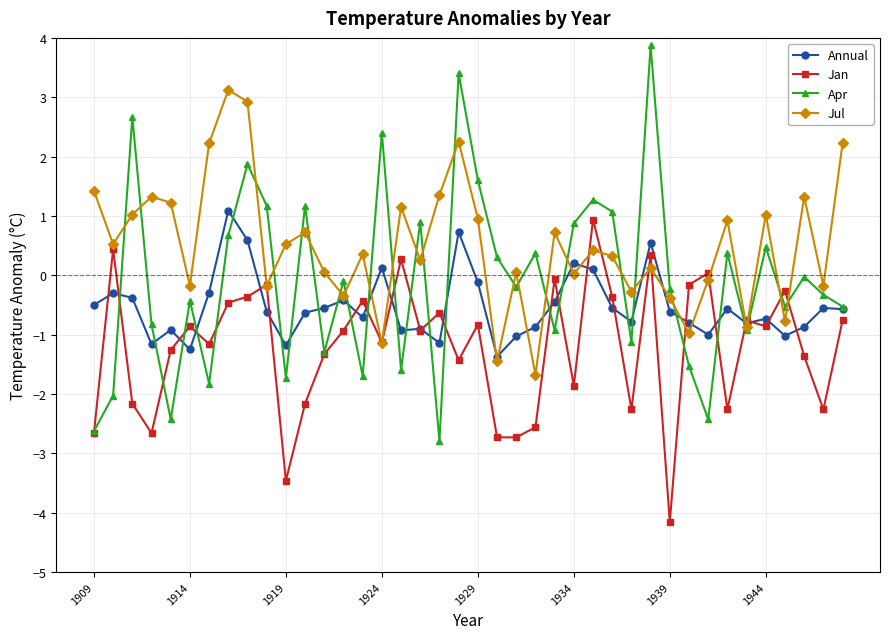

What is the lowest value of the Apr series?

-2.8